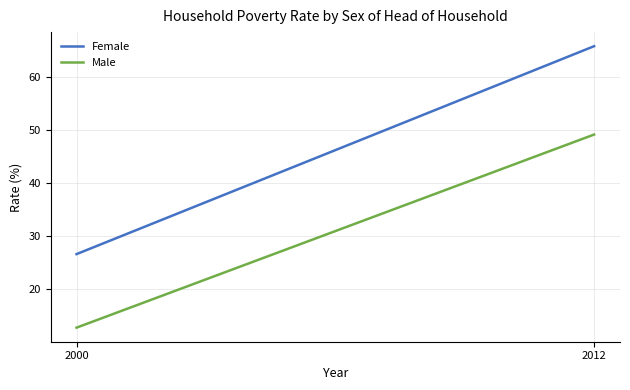

The value of Male at 2000 is 12.7. True or false?

True